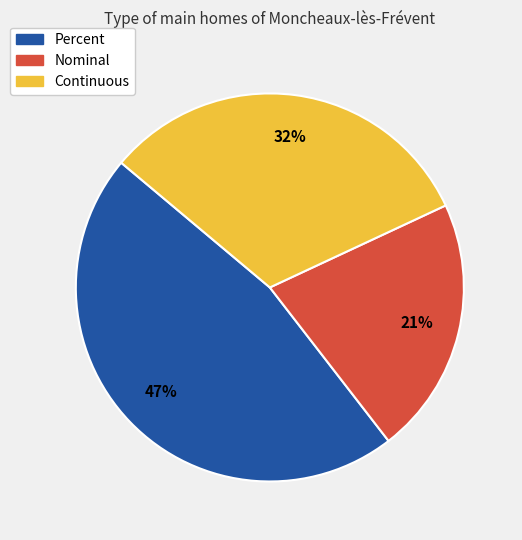

Does any single category account for the majority?

No